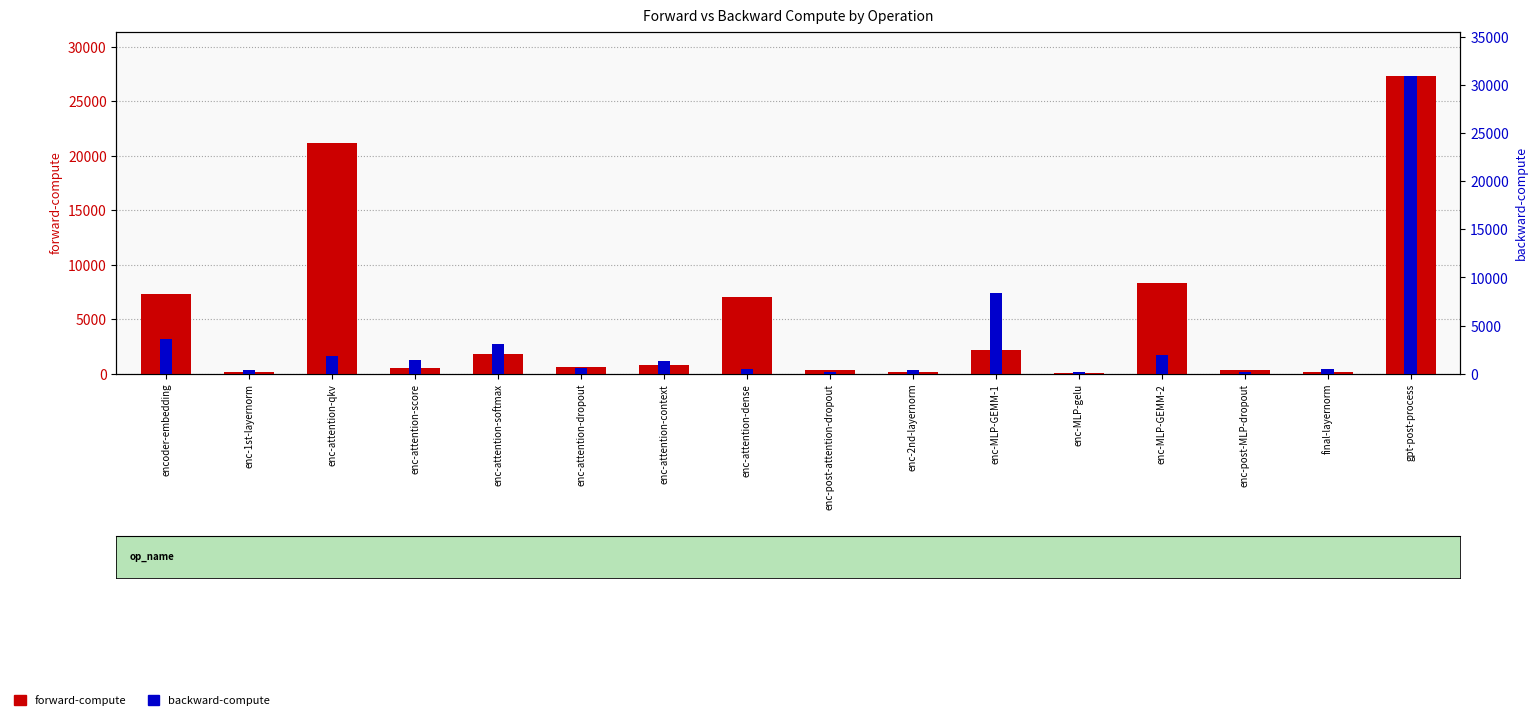

List the series in order of their peak value, lowest first.

forward-compute, backward-compute